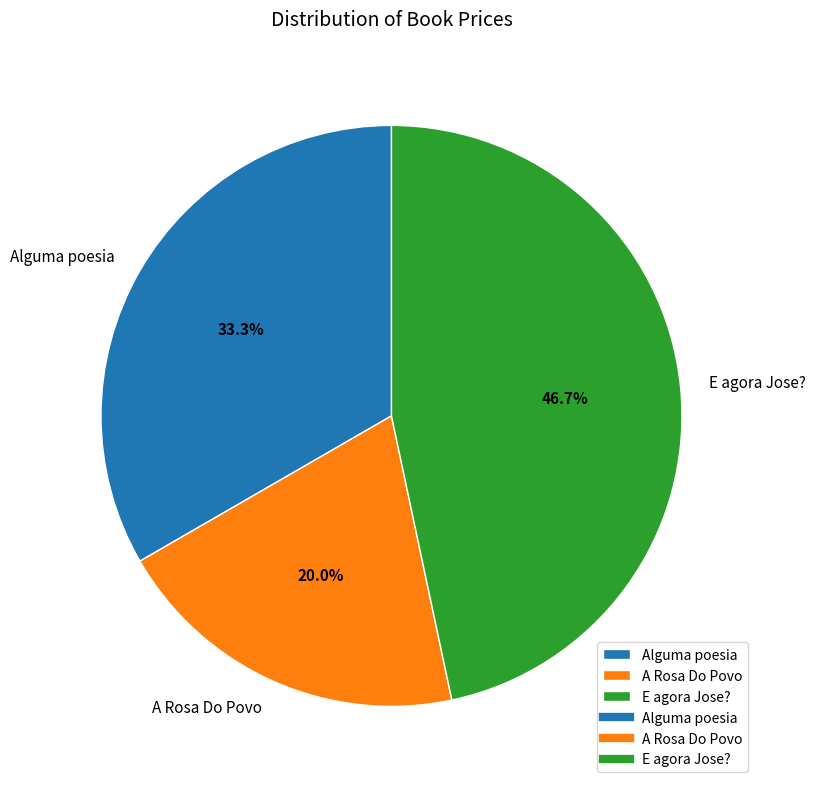

Which slice is the smallest?

A Rosa Do Povo